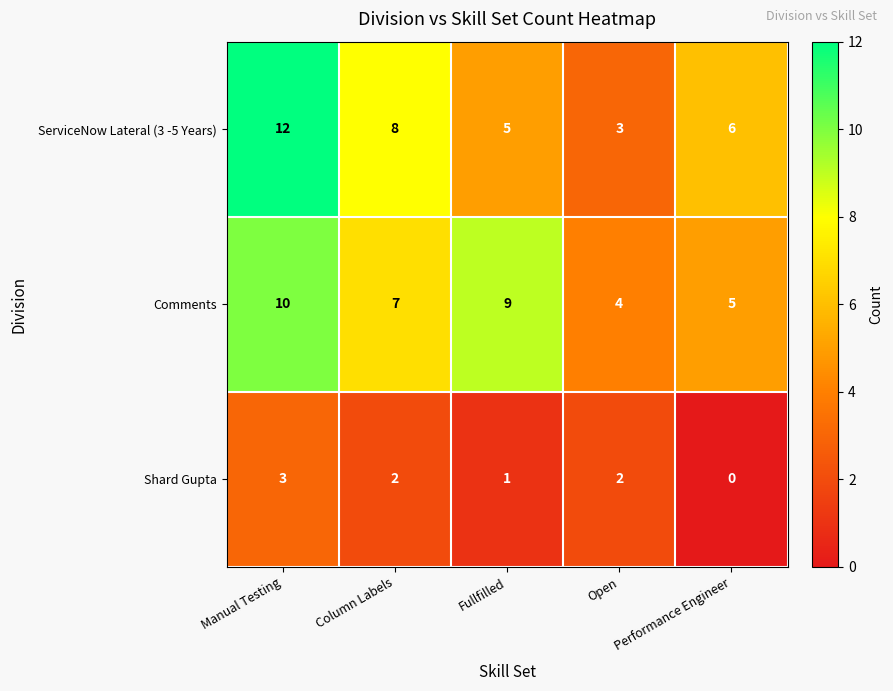

What is the spread (max minus min) of values at Open?

2